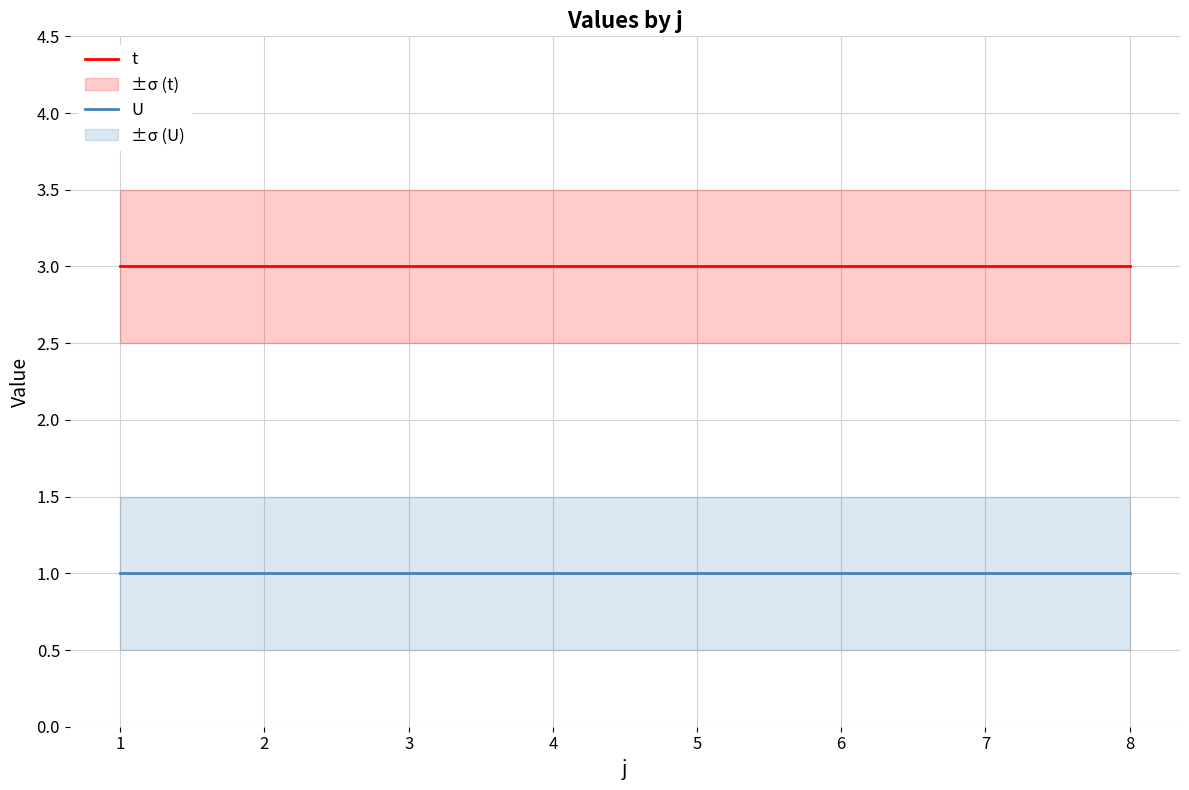

What is the value of the U point at the 2nd from the left?

1